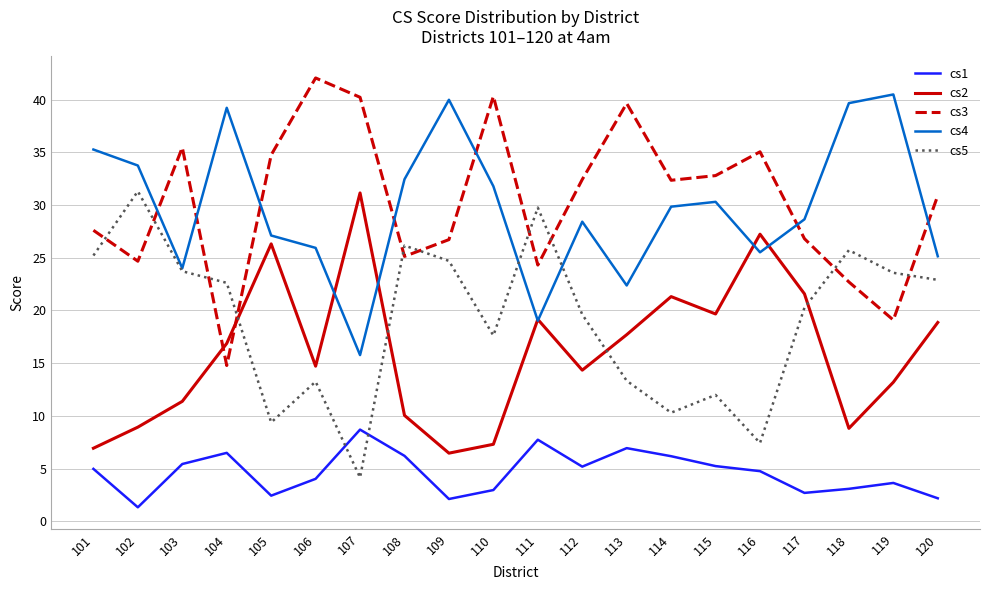

What is the difference between the highest and lowest values at 107?

36.1